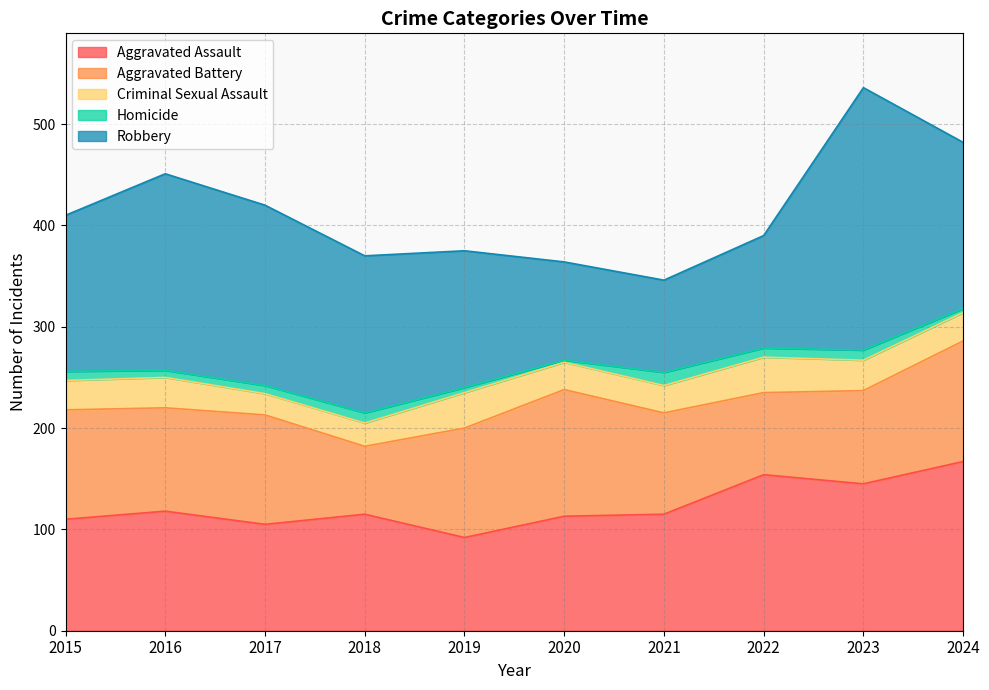

At which category does Aggravated Assault reach its first local peak?

2016